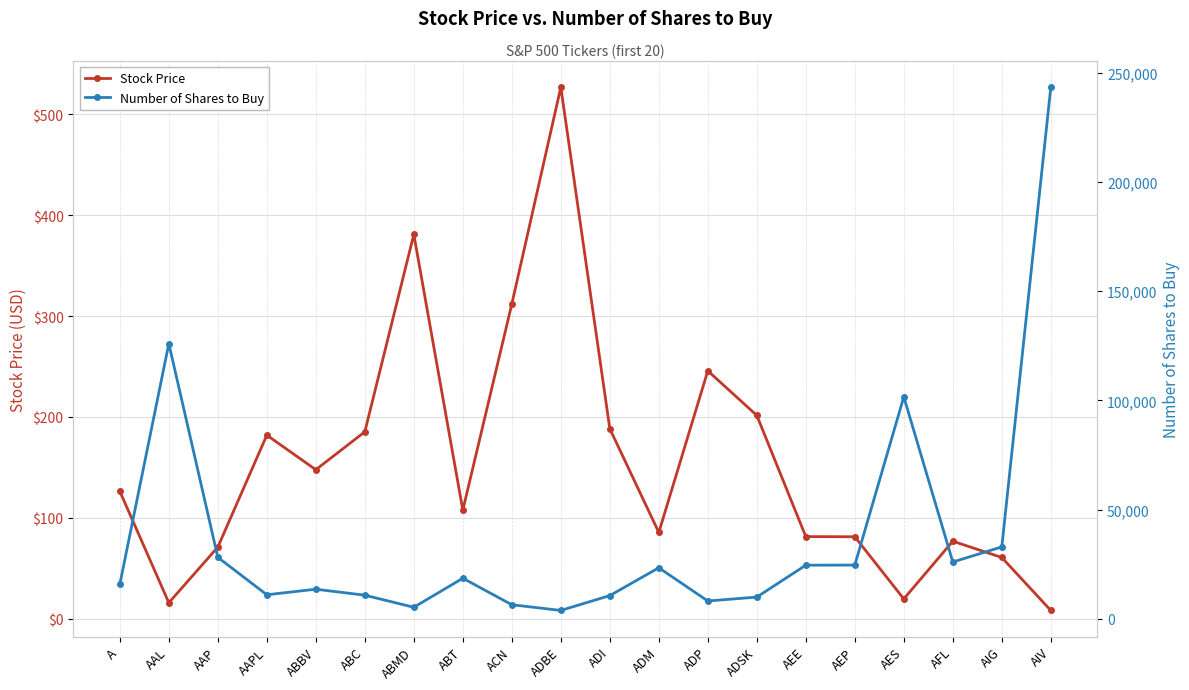

Reading right to left, transcribe all the data shown in this chart.

Stock Price: 8.2	60.7	76.8	19.6	81.2	81.4	201.6	245.8	85.5	188.3	526.9	312.0	107.7	381.0	185.3	147.7	182.0	71.0	15.8	126.3
Number of Shares to Buy: 243415.0	32888.0	25972.0	101629.0	24569.0	24520.0	9902.0	8121.0	23331.0	10597.0	3788.0	6397.0	18541.0	5238.0	10770.0	13511.0	10967.0	28108.0	126010.0	15803.0